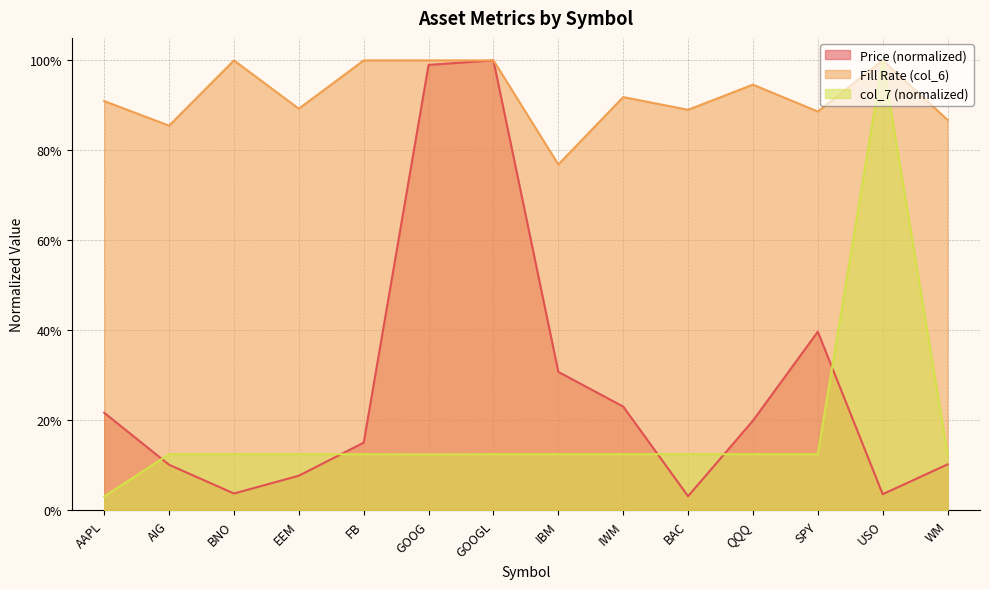

What is the total value across all series at EEM?

1.1